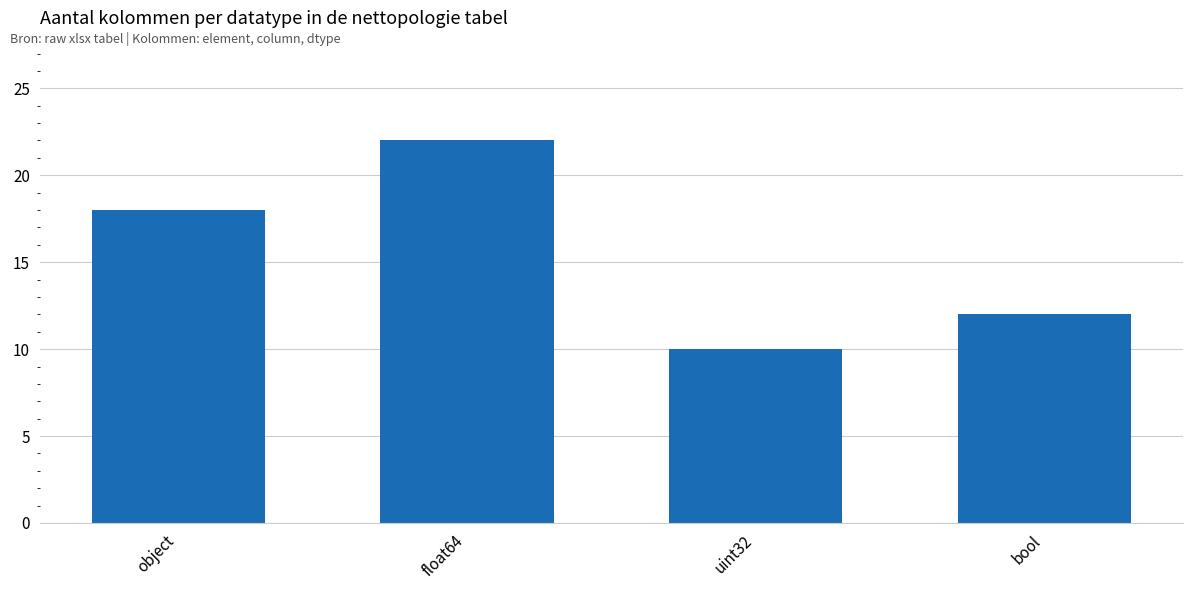

At which label is the value closest to 16?

object